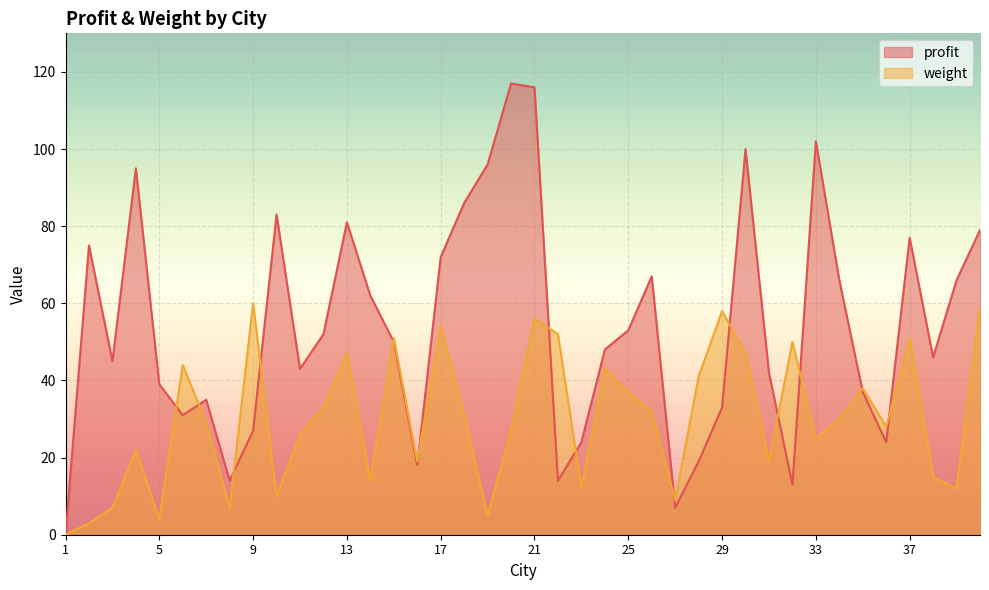

What is the difference between the second highest and second lowest values in the profit series?

109